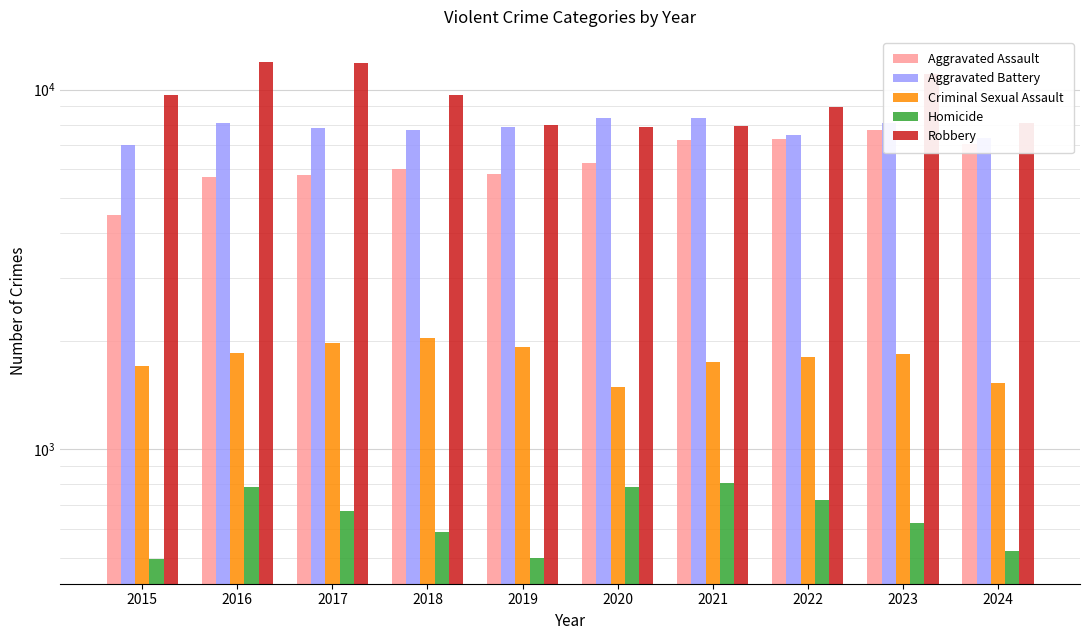

How many values in the Criminal Sexual Assault series exceed 1841?

4